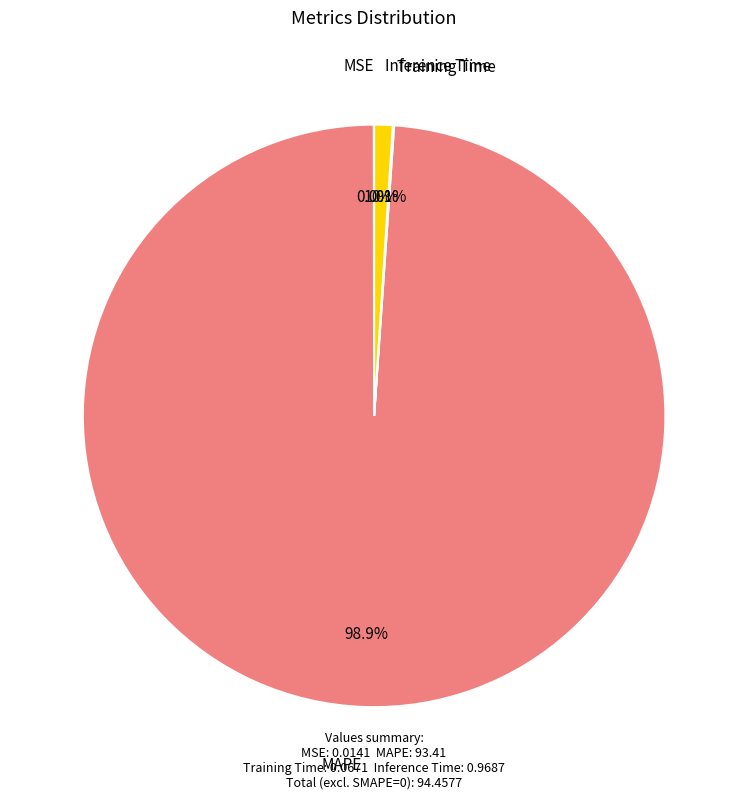

Does any single category account for the majority?

Yes